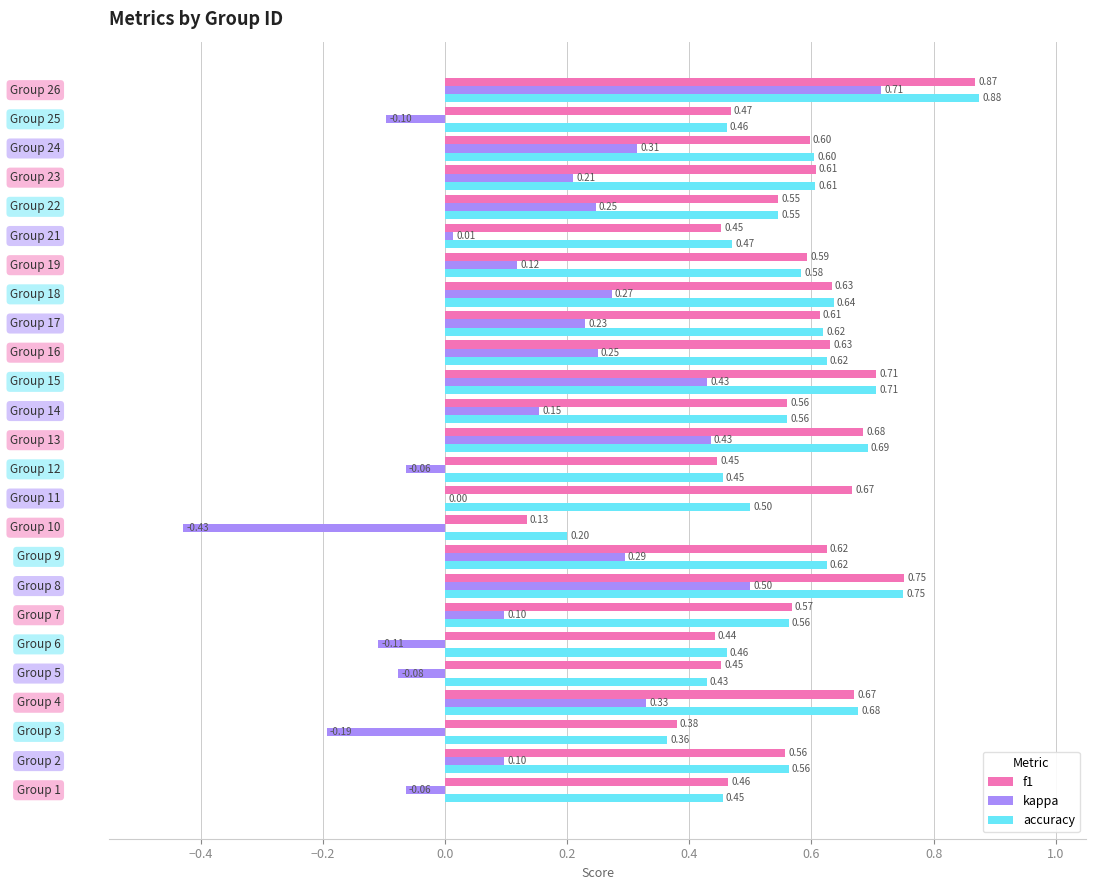

What is the sum of all accuracy values?

14.0